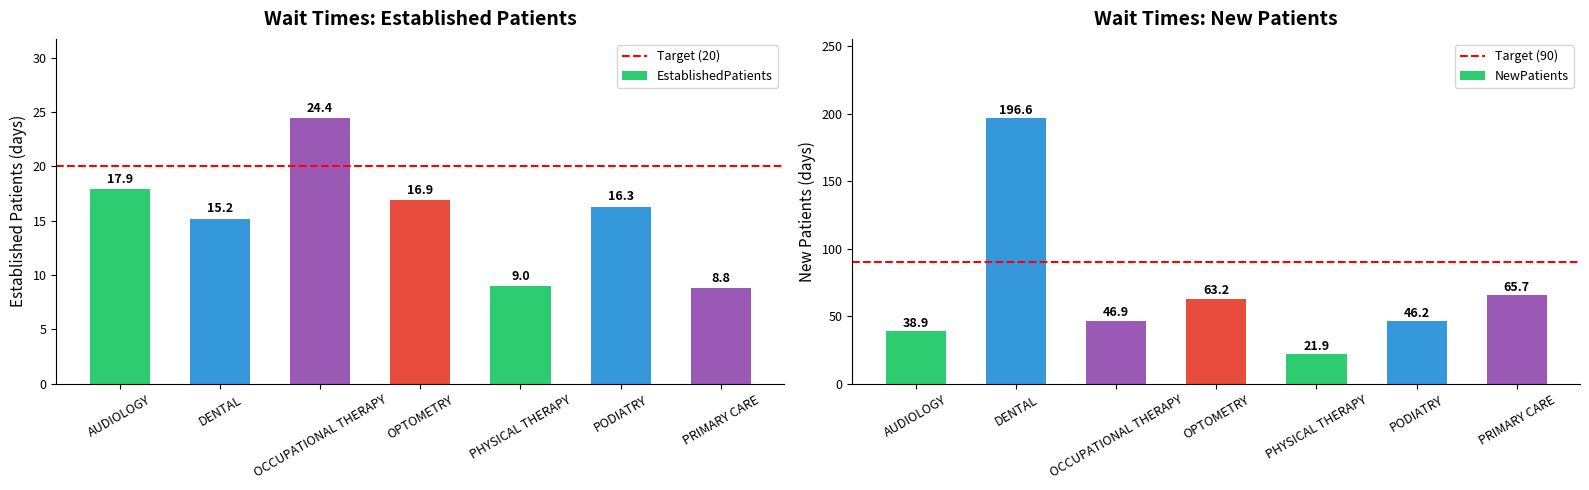

What is the value of the EstablishedPatients bar at the 6th from the left?

16.3